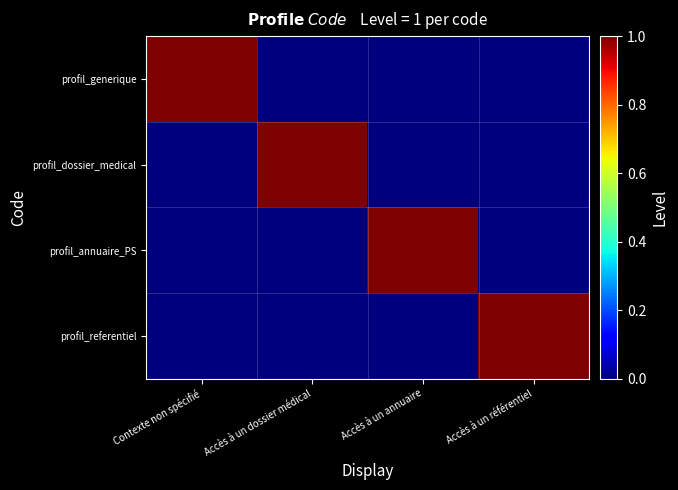

Rank the series at Accès à un annuaire from highest to lowest value.

profil_annuaire_PS, profil_generique, profil_dossier_medical, profil_referentiel